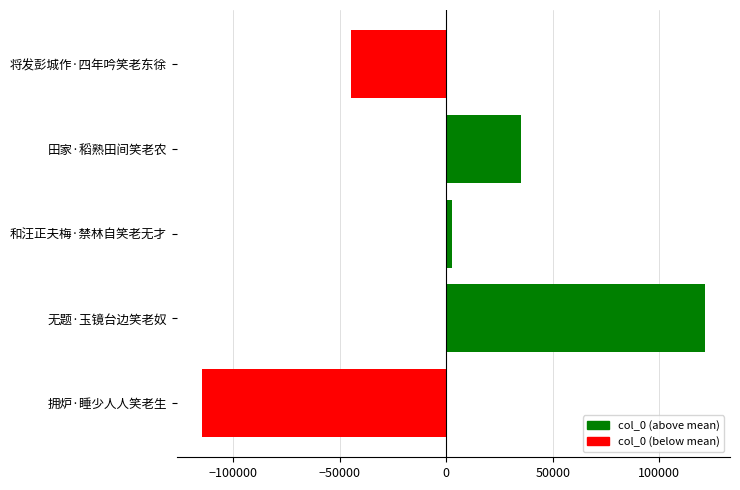

What is the smallest value displayed?

-114641.4